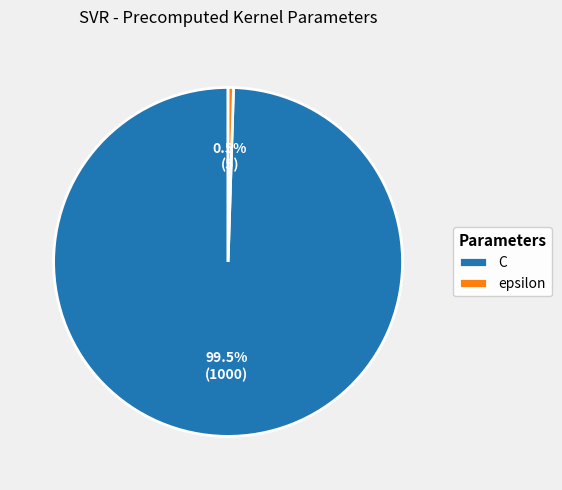

Which has a higher value, C or epsilon?

C